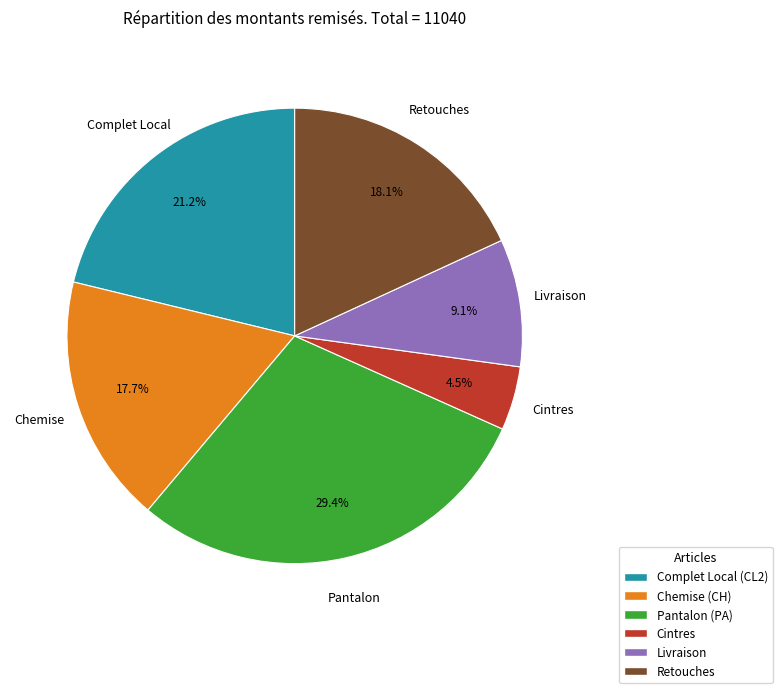

Count the number of slices in the pie.

6